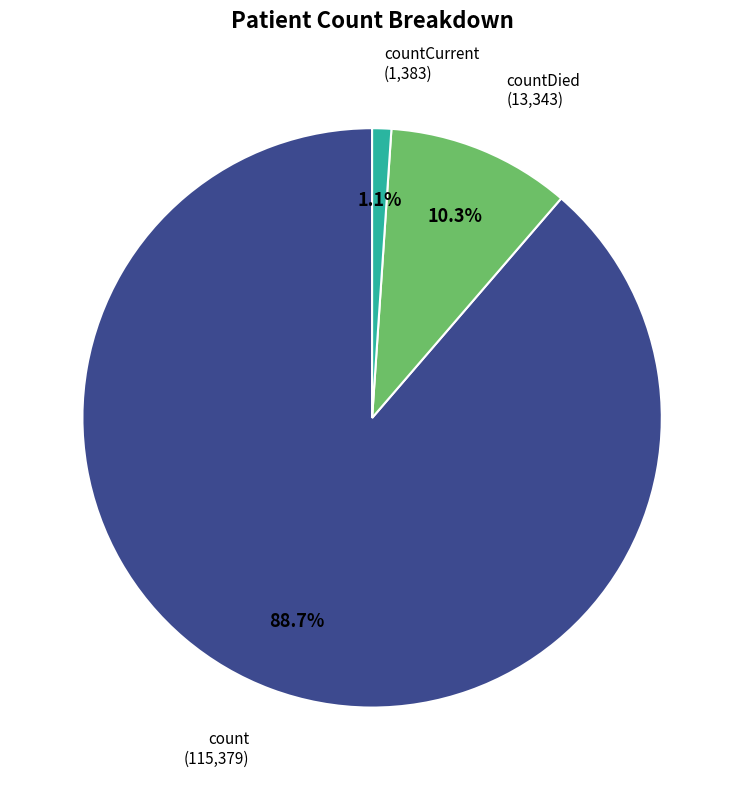

Count the number of slices in the pie.

3